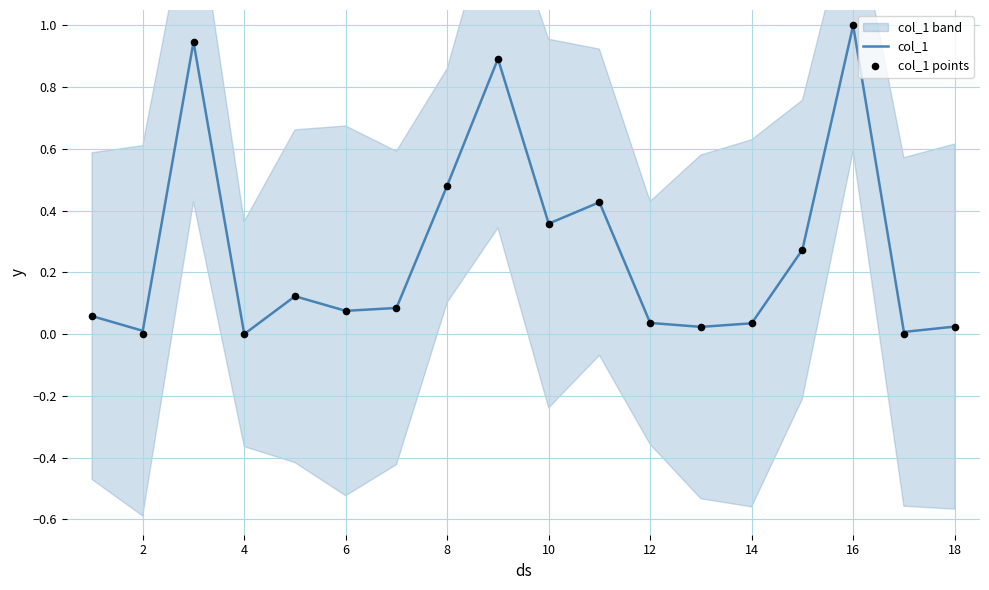

Which series reaches the maximum Y coordinate?

col_1